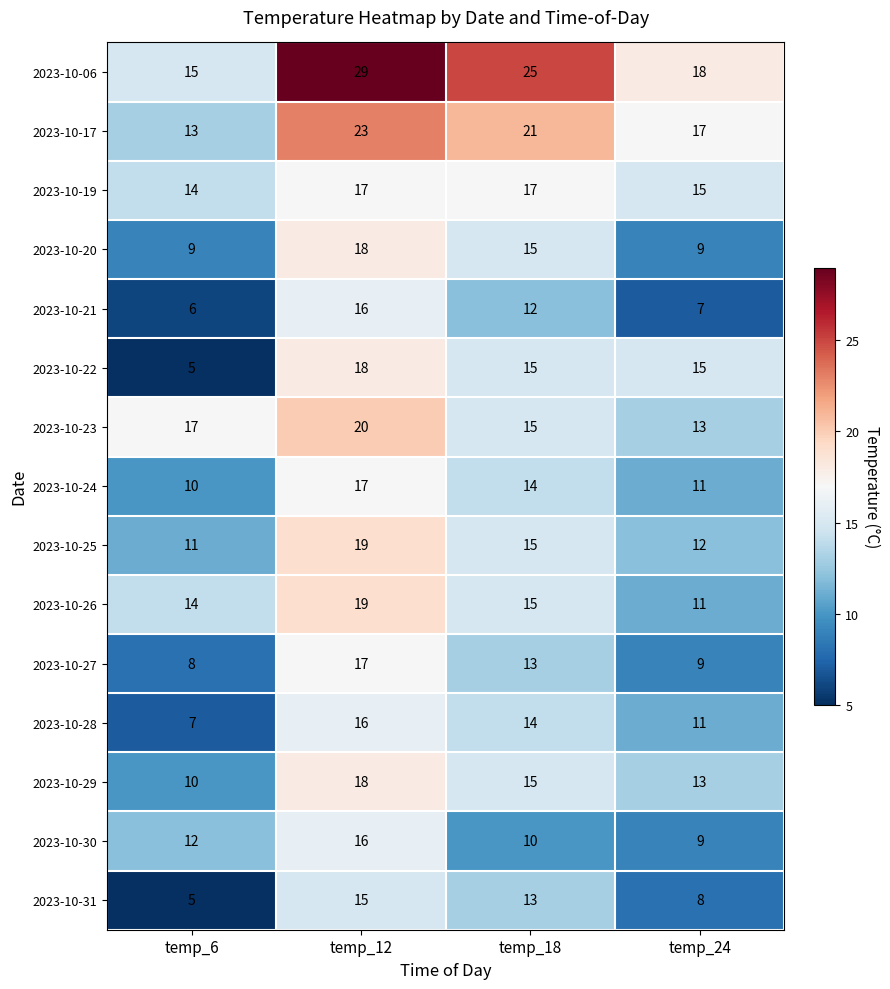

Which series has the largest total across all categories?

2023-10-06